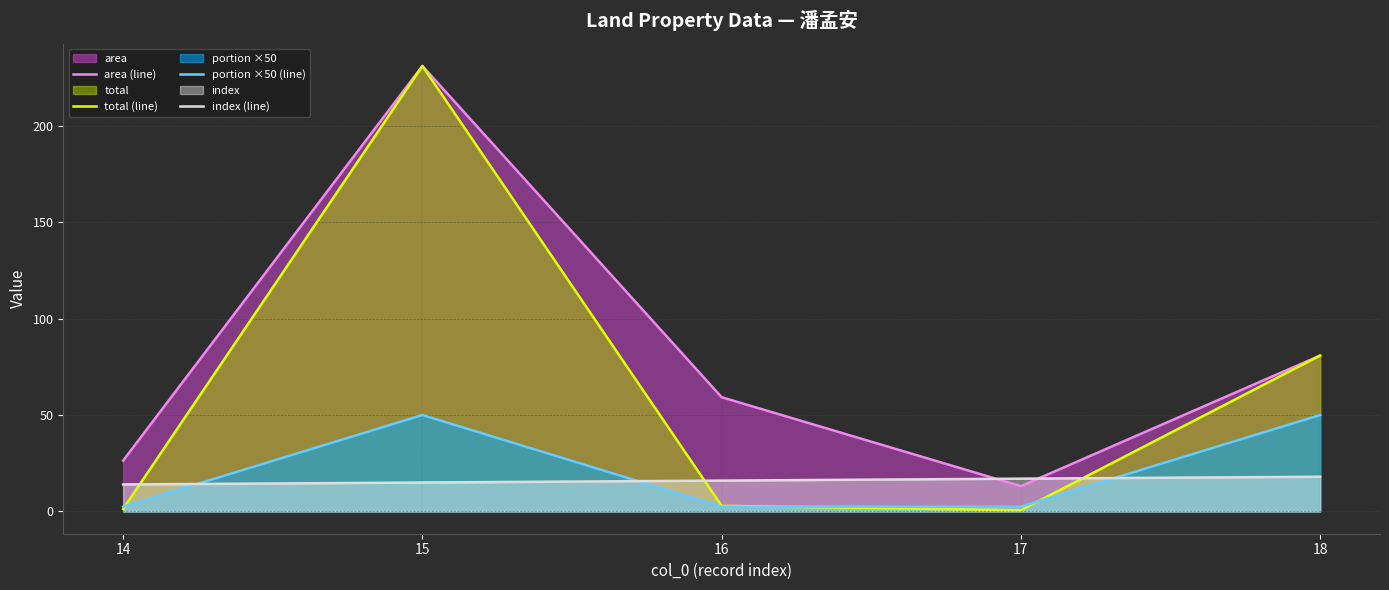

At which label is portion ×50 (line) closest to 26?

14